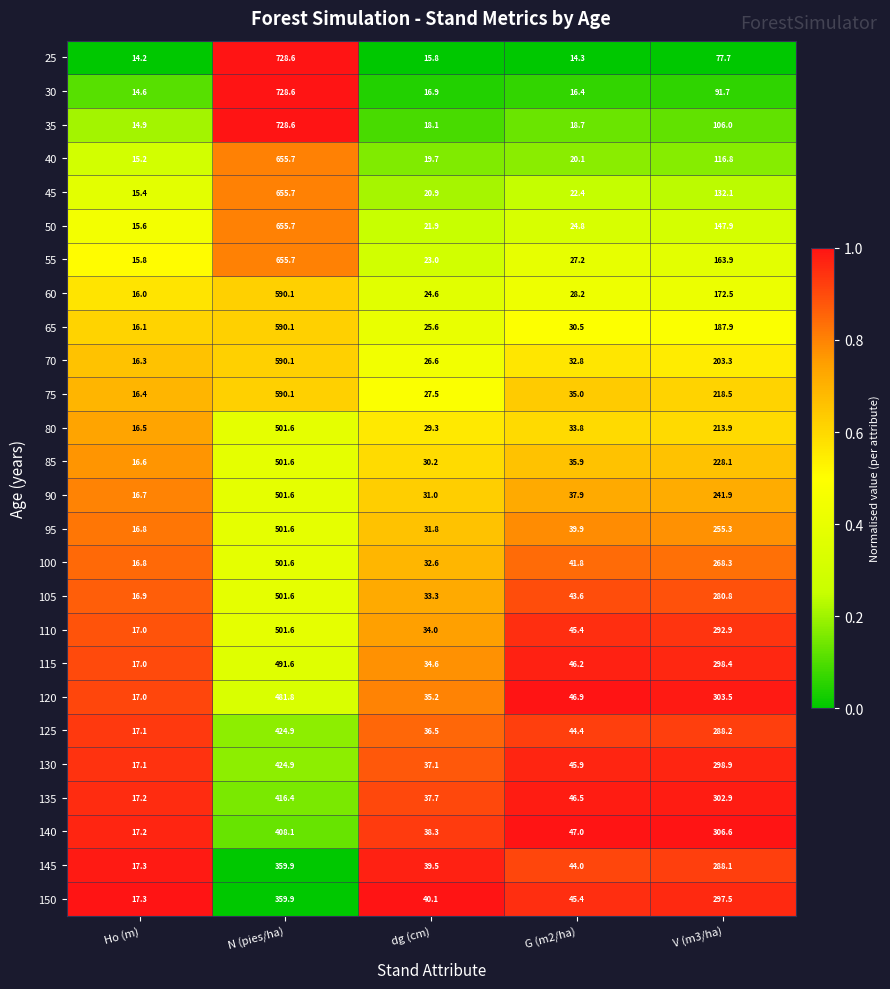

Which series has the largest range (max minus min)?

25